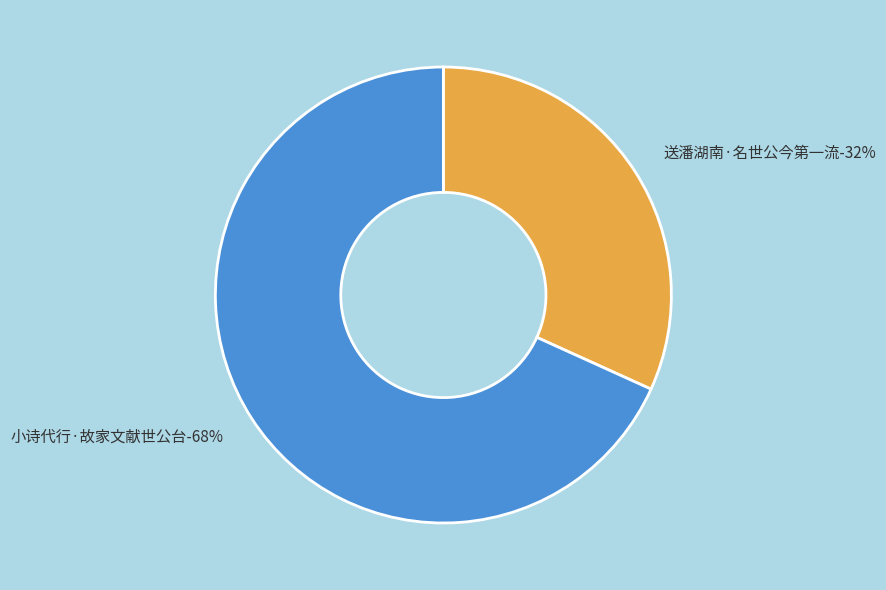

To the nearest percent, what percentage of the pie is 送潘湖南·名世公今第一流?

32%